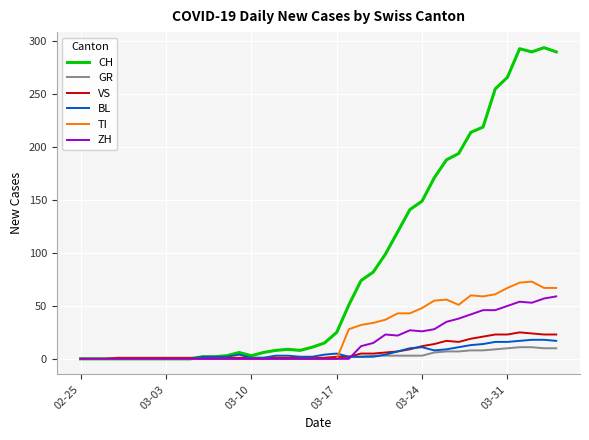

Which series has the largest total across all categories?

CH